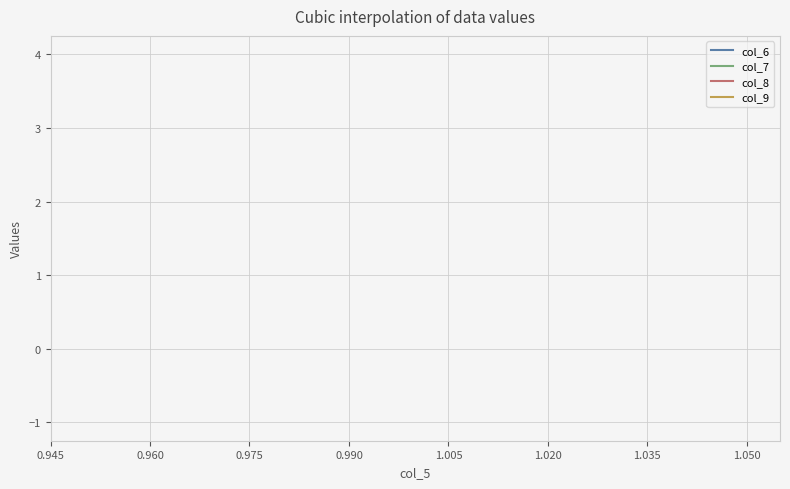

Does the chart have visible grid lines?

Yes